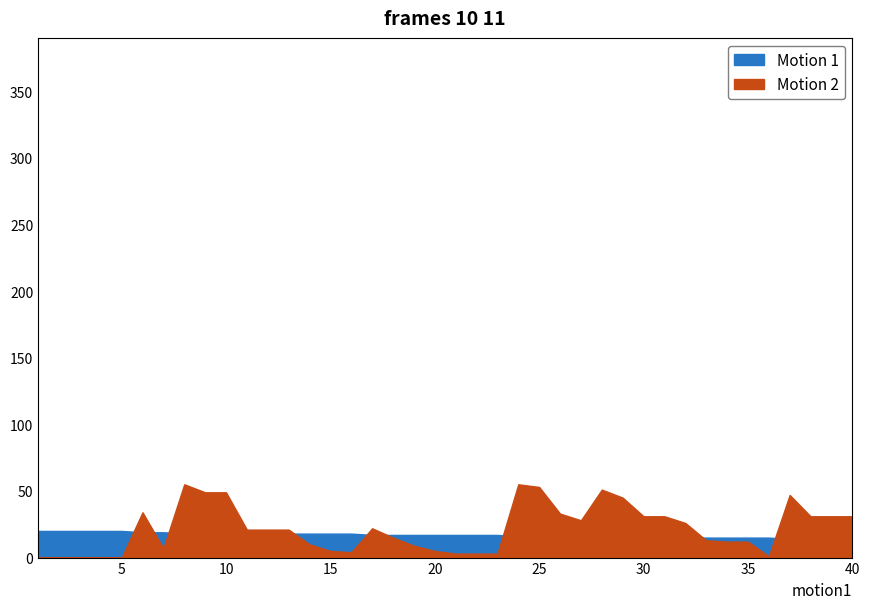

Where is minute nearest to the value 17?

17